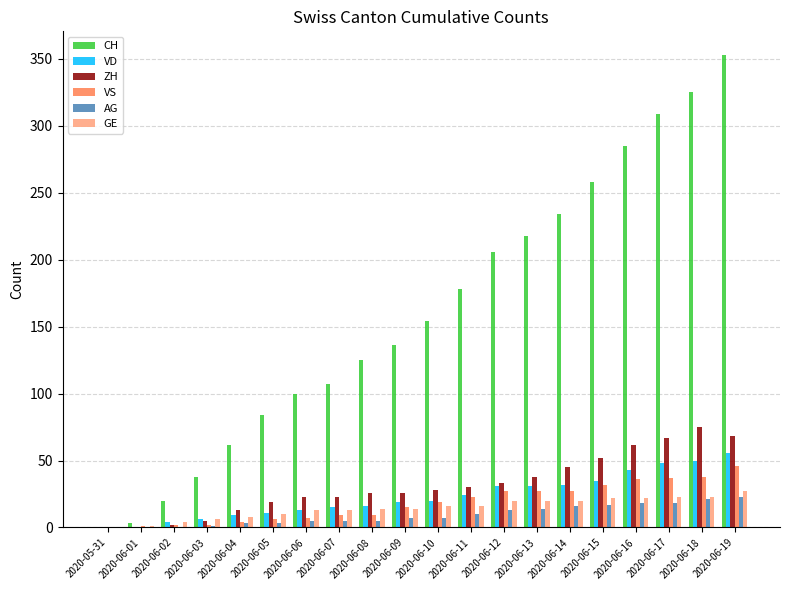

What is the maximum value for VD?

56